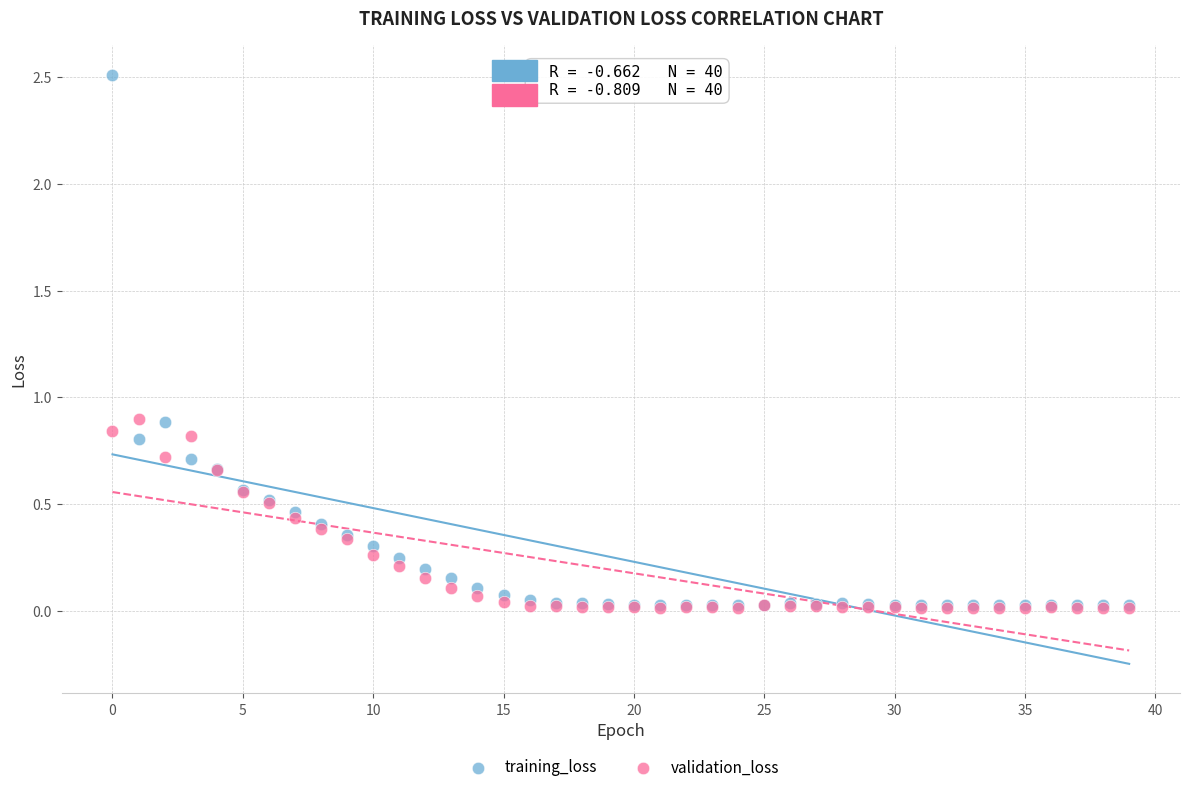

What are all the series names shown in the legend?

training_loss, validation_loss